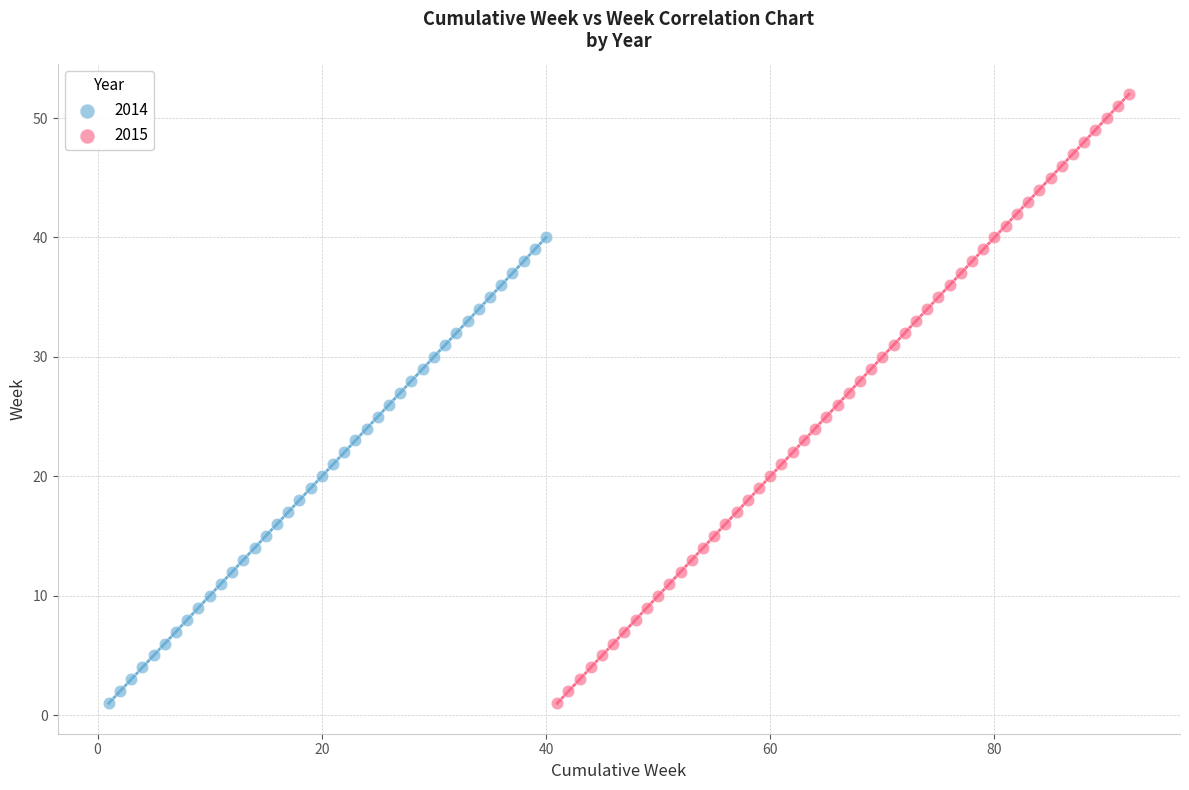

Which series reaches the maximum Y coordinate?

2015